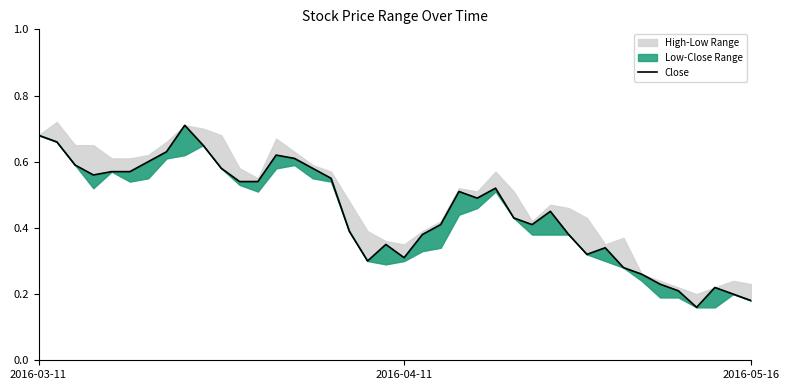

What is the change in value from 9 to 21?

-0.3